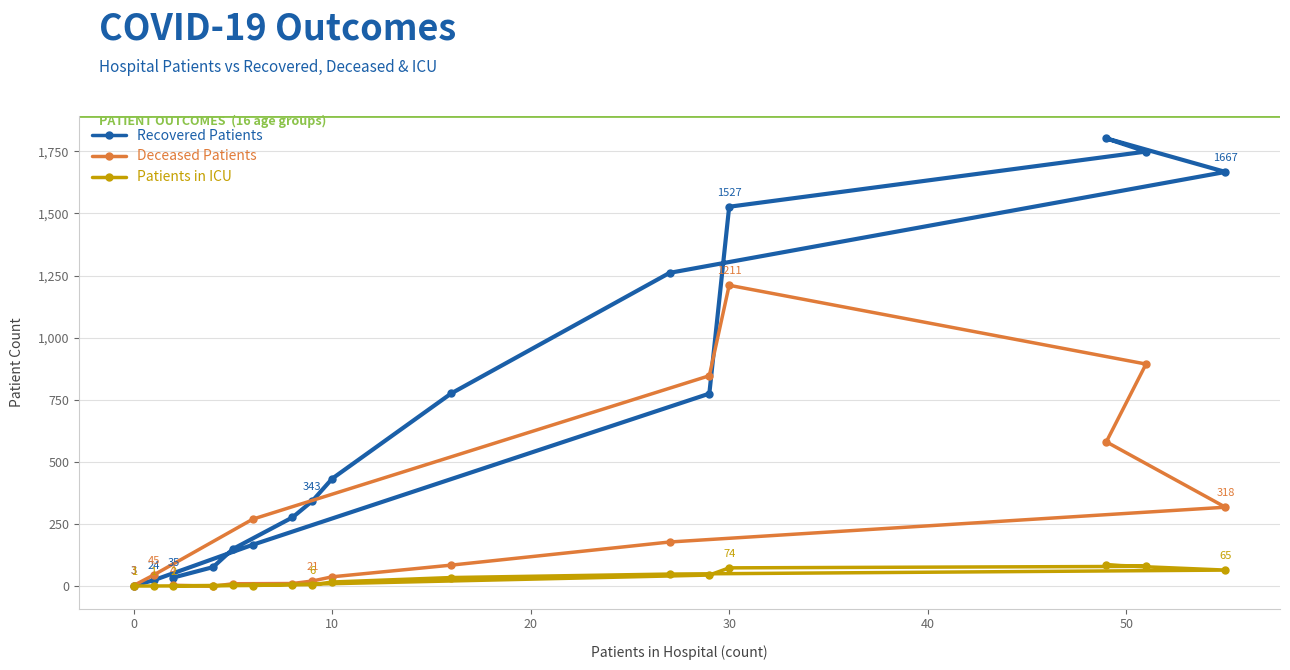

Which series has the largest total across all categories?

Recovered Patients